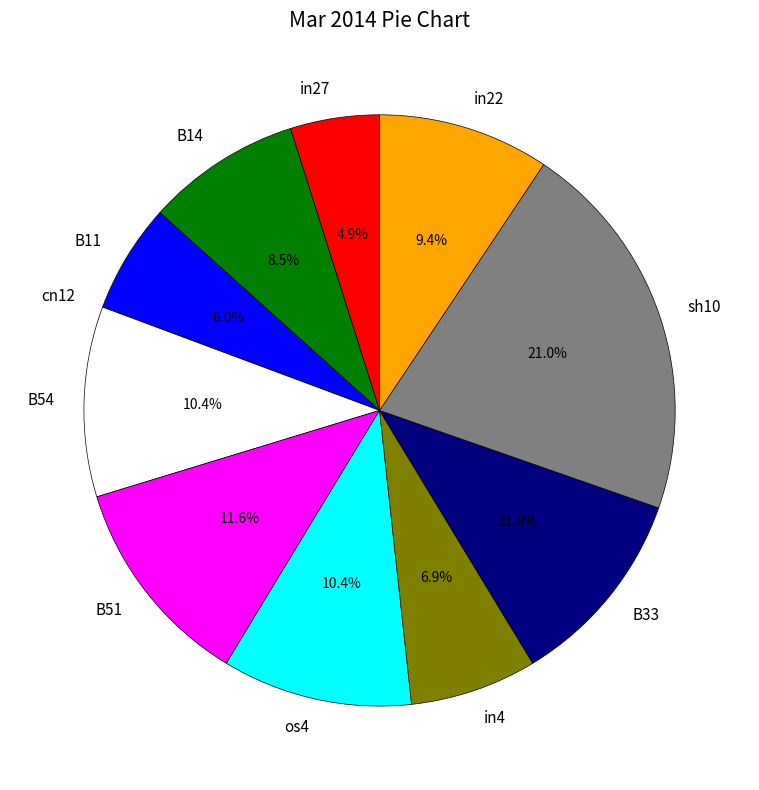

Does in4 account for over 50% of the chart?

No